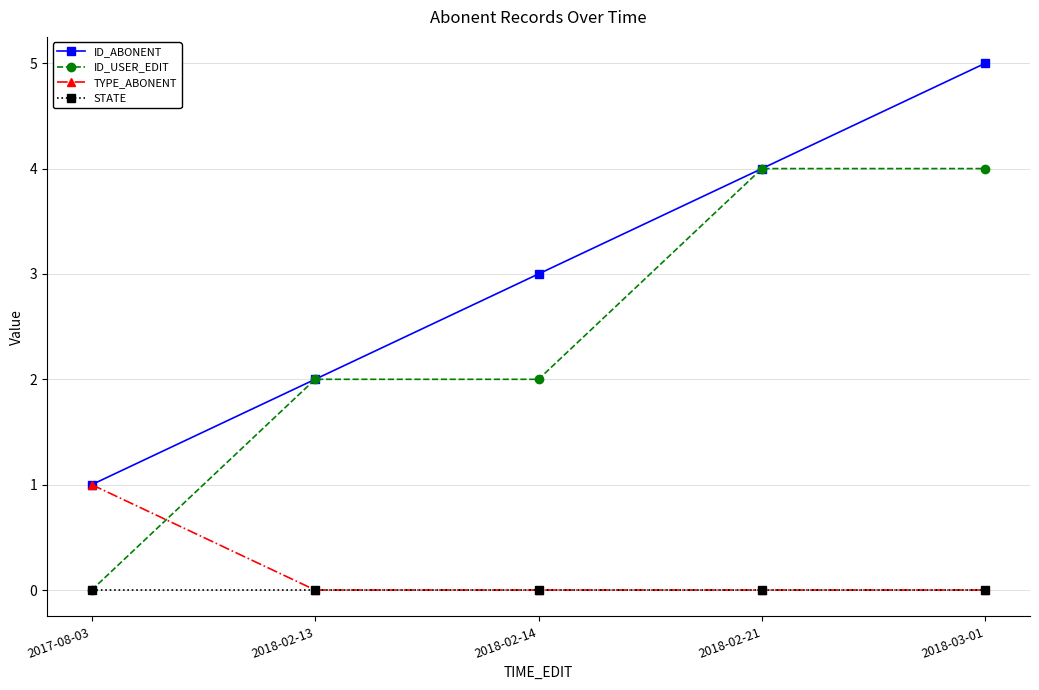

What is the greatest value displayed?

5